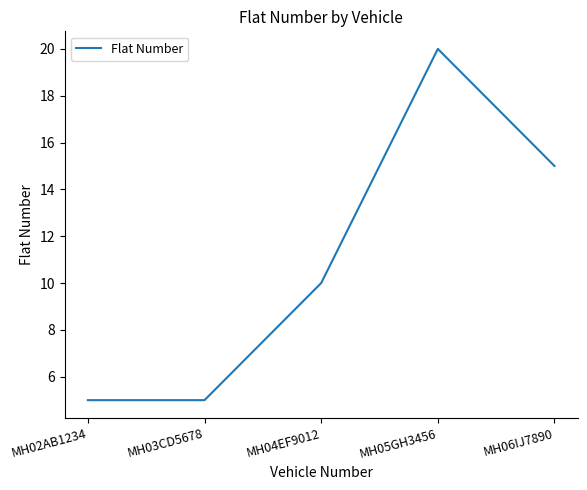

What is the average value?

11